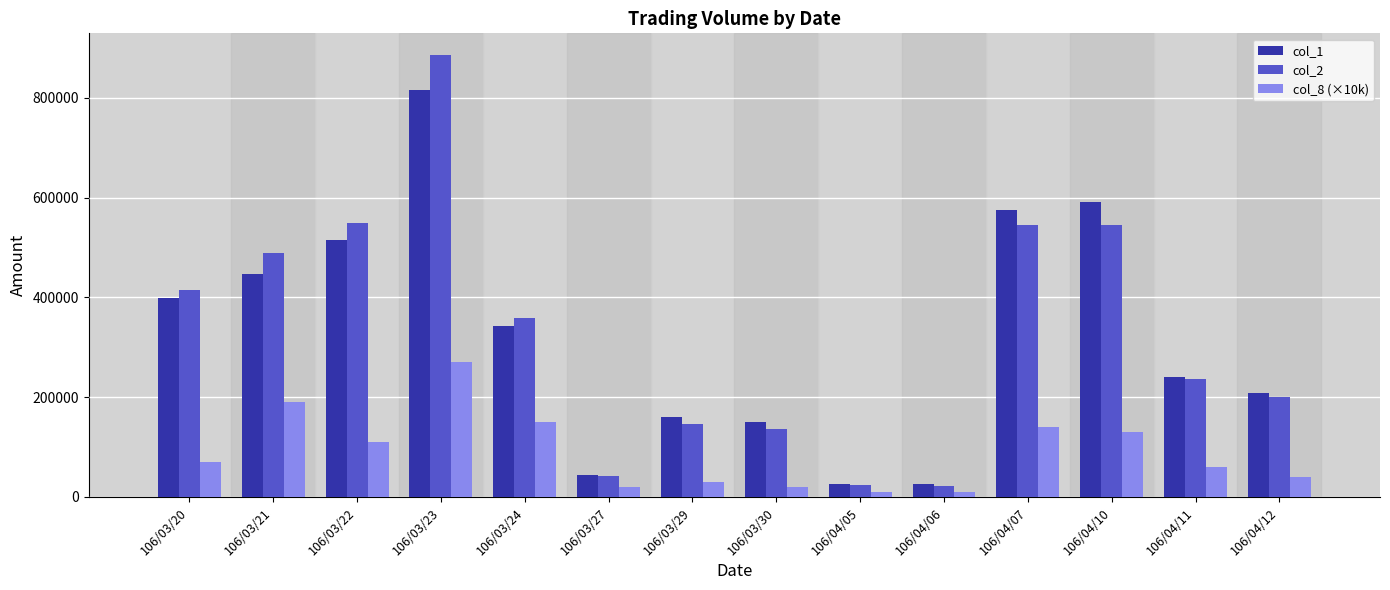

What is the maximum value shown in the chart?

885340